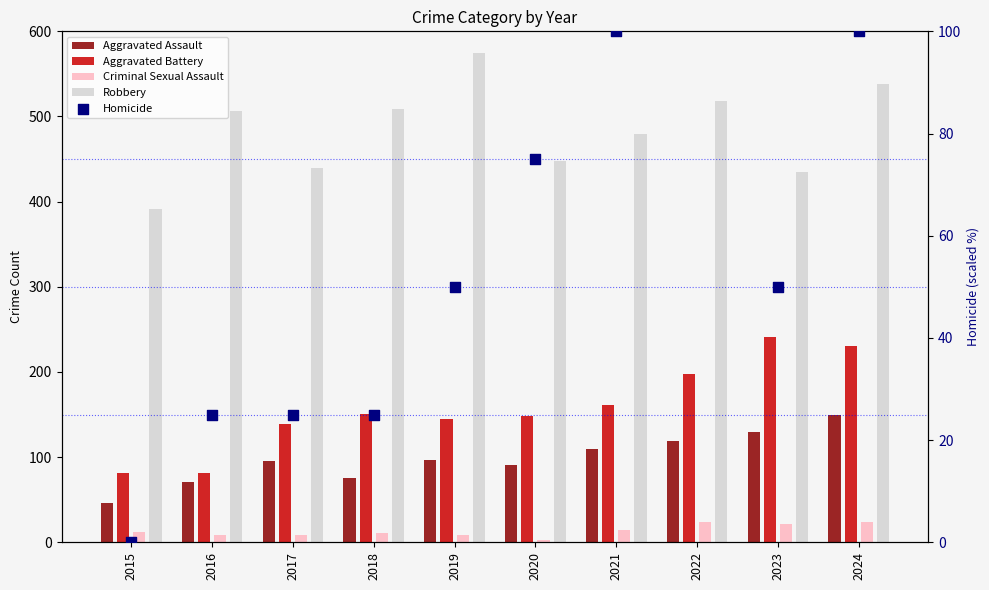

Which series has the largest total across all categories?

Robbery